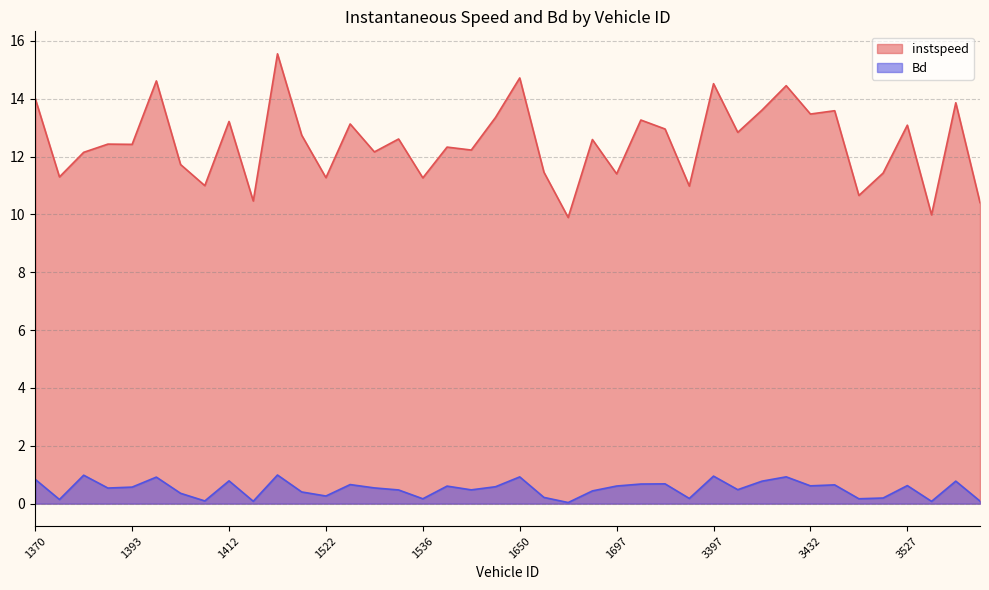

What is the difference between the instspeed values at 3527 and 3406?

0.5